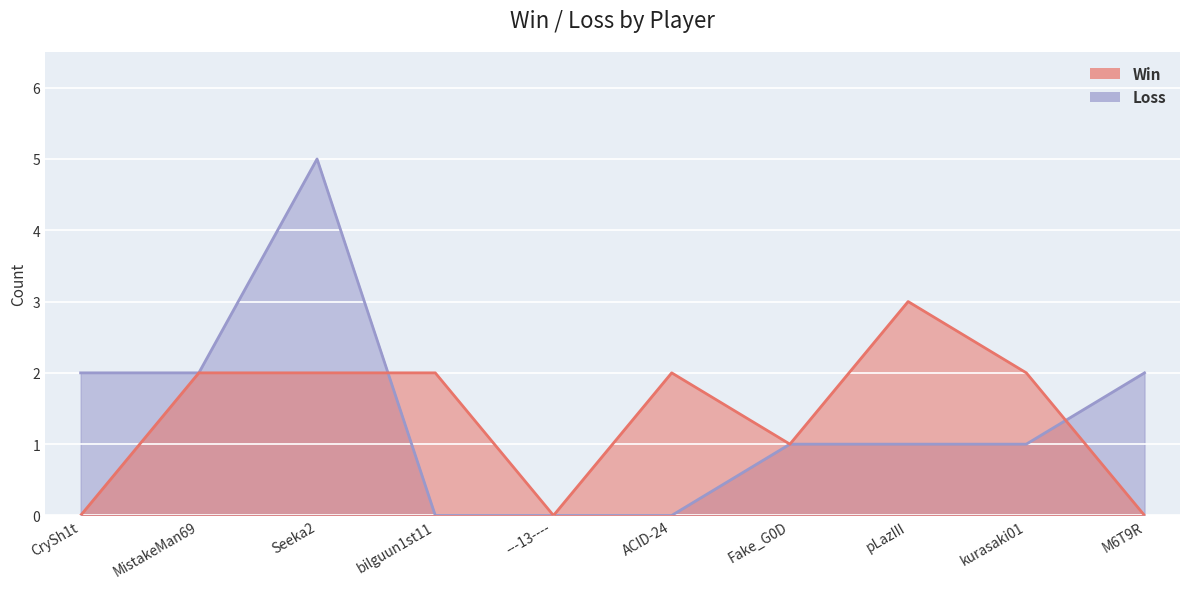

What are all the series names shown in the legend?

Win, Loss